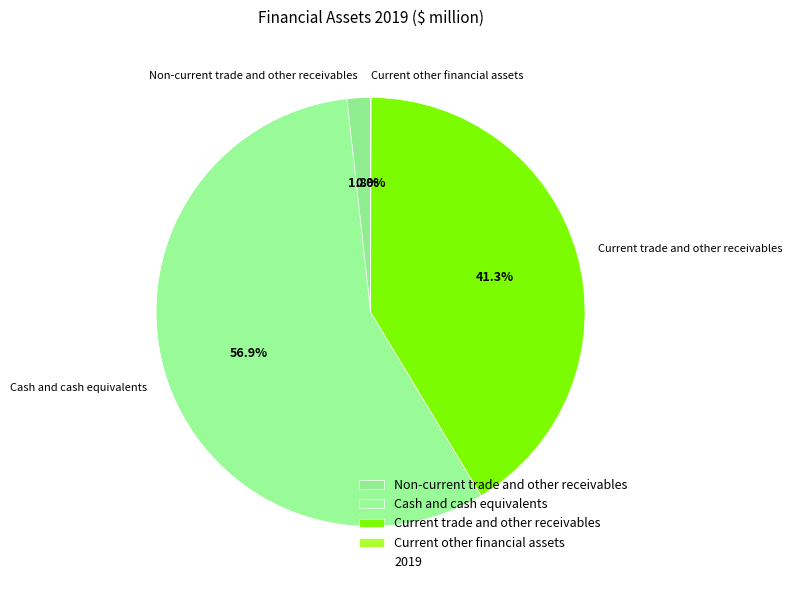

How much of the chart is everything except Cash and cash equivalents?

43.1%